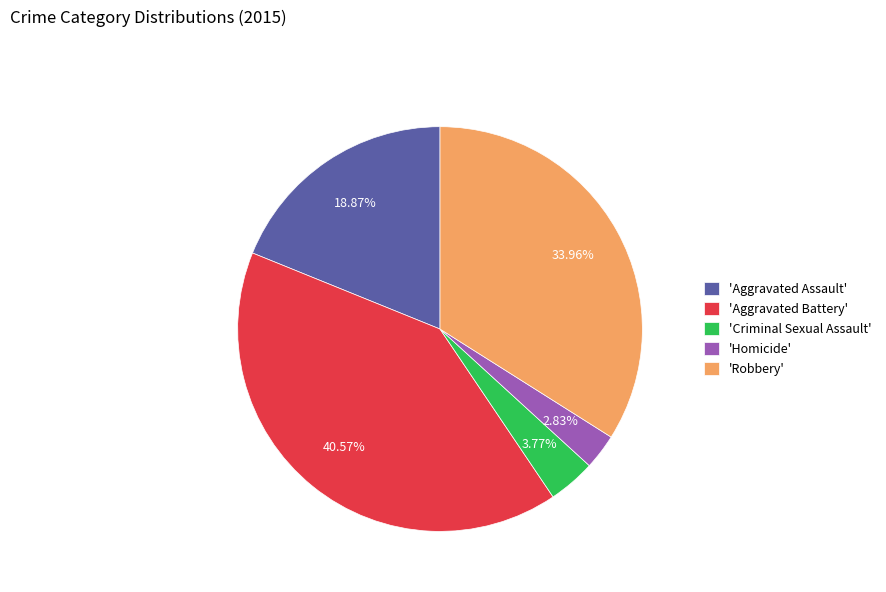

Between 'Homicide' and 'Robbery', which is larger?

'Robbery'